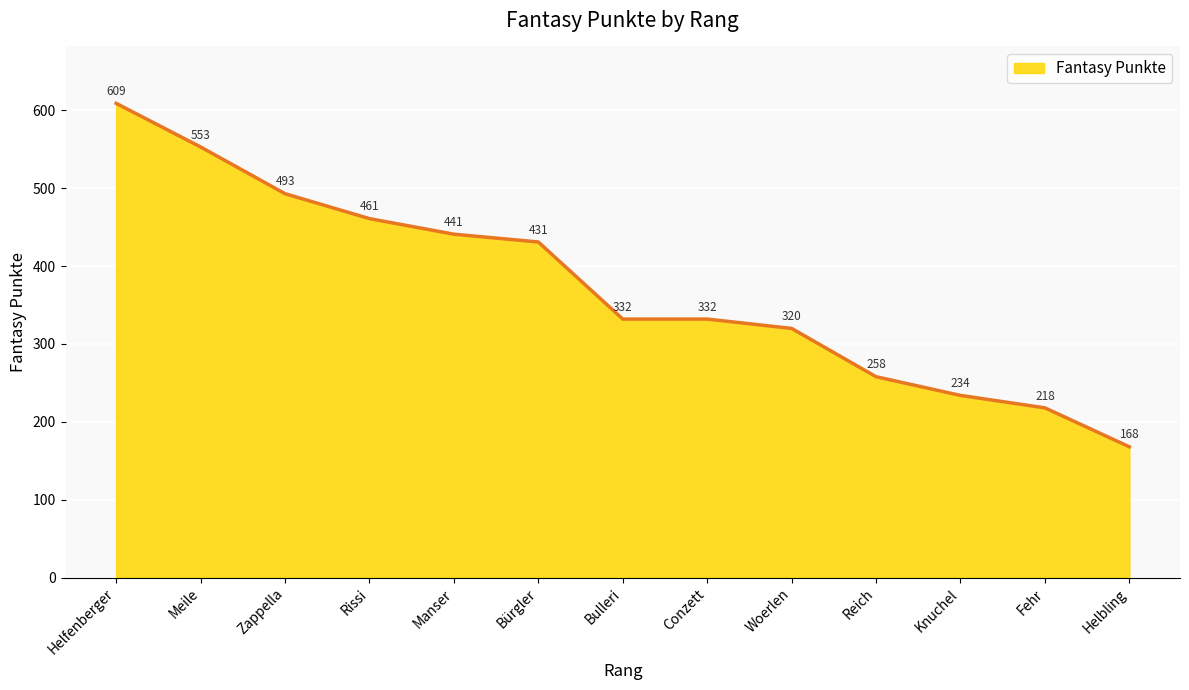

What is the difference between the values at Bürgler and Manser?

10